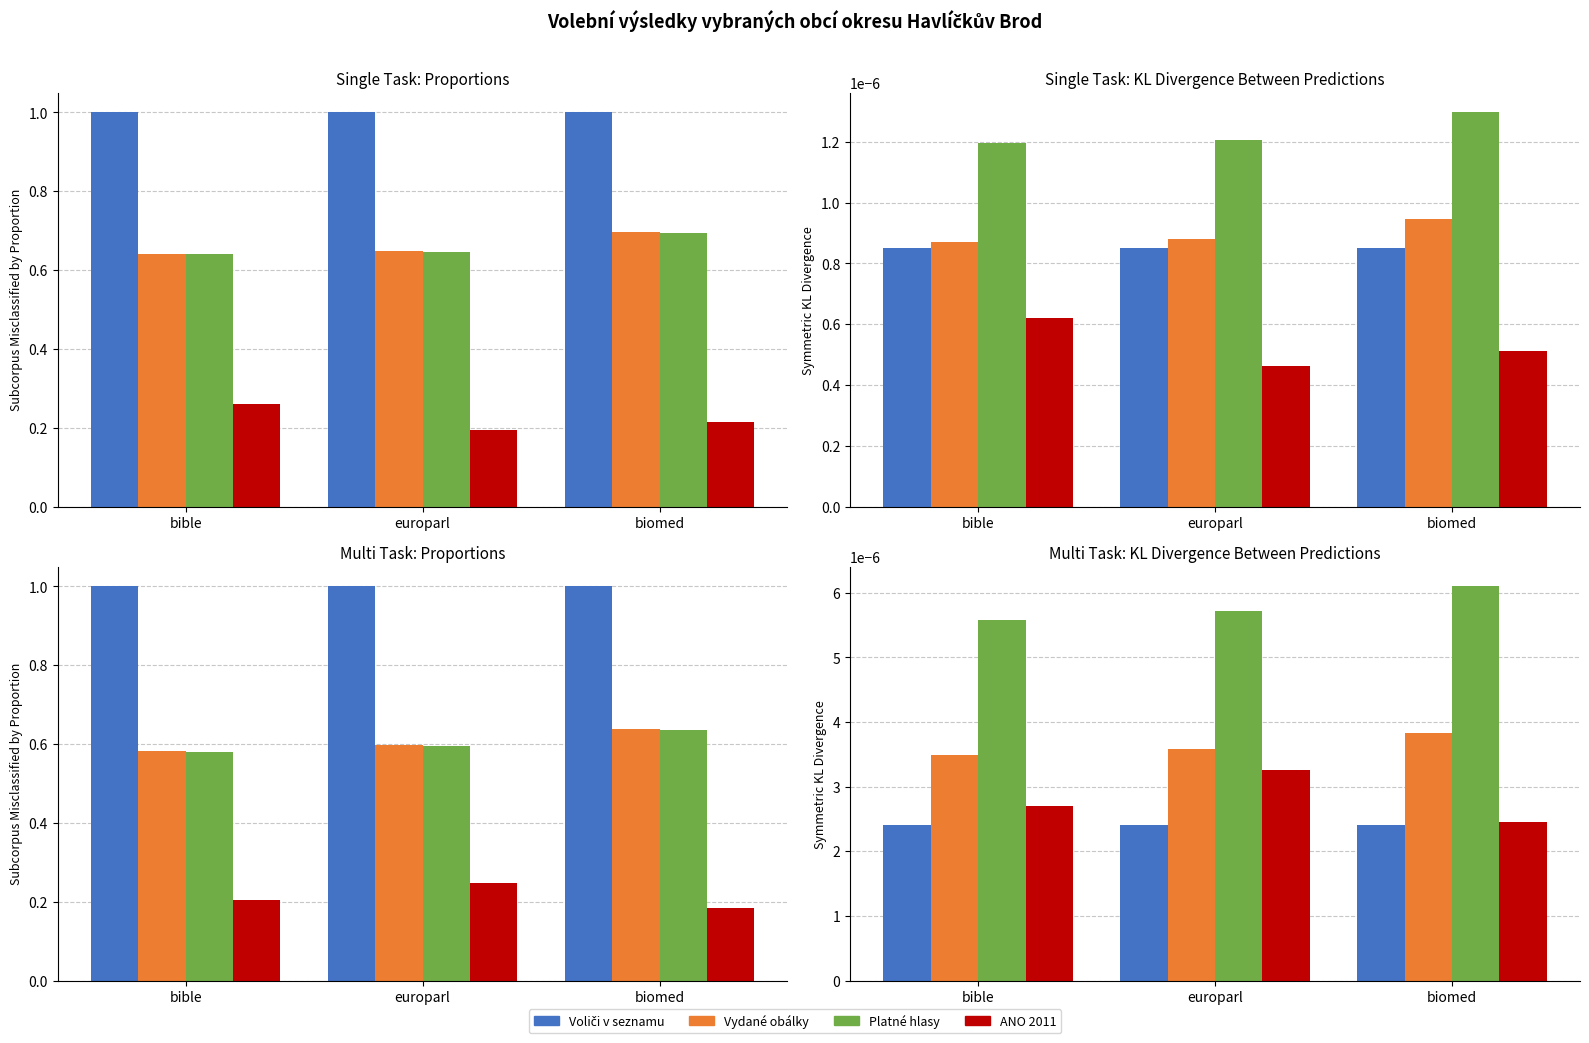

Count the Vydané obálky values in the range 0 to 1.

3